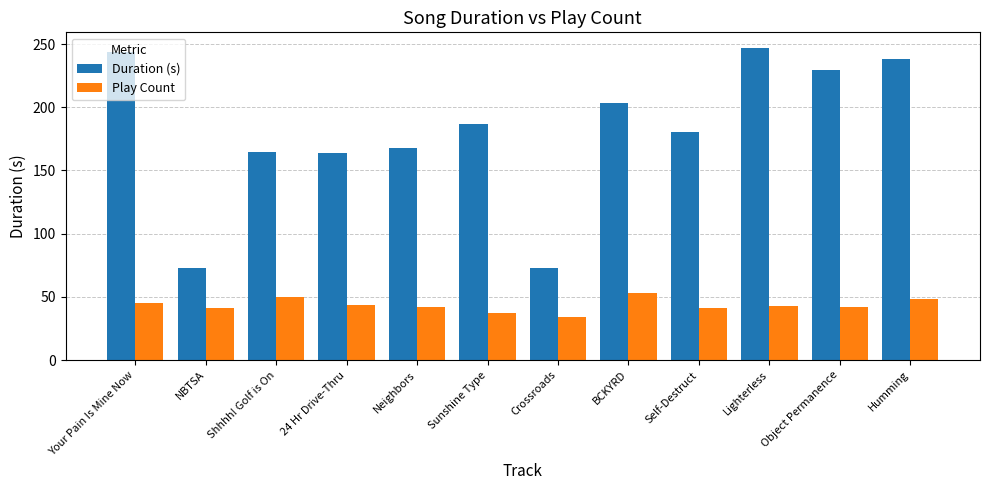

Which series has the largest range (max minus min)?

Duration (s)